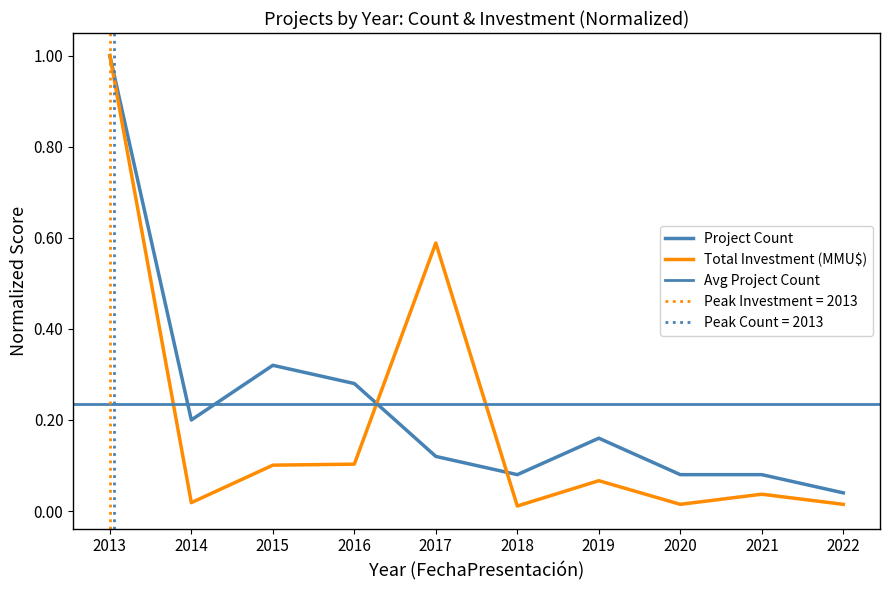

What is the maximum value for Total Investment (MMU$)?

1.0